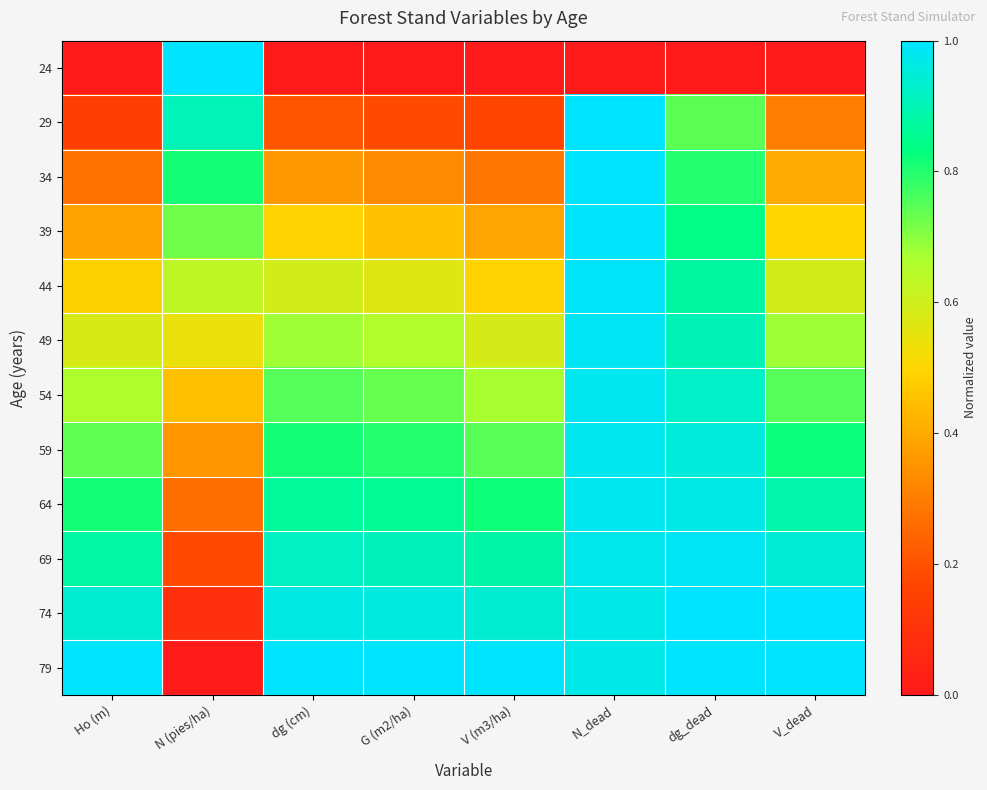

Rank the series at G (m2/ha) from highest to lowest value.

79, 74, 69, 64, 59, 54, 49, 44, 39, 34, 29, 24